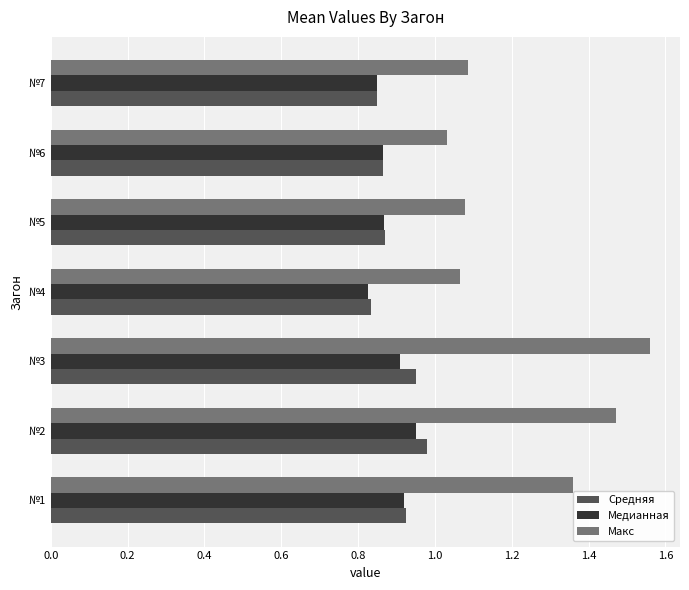

Which series has the widest spread of values?

Макс